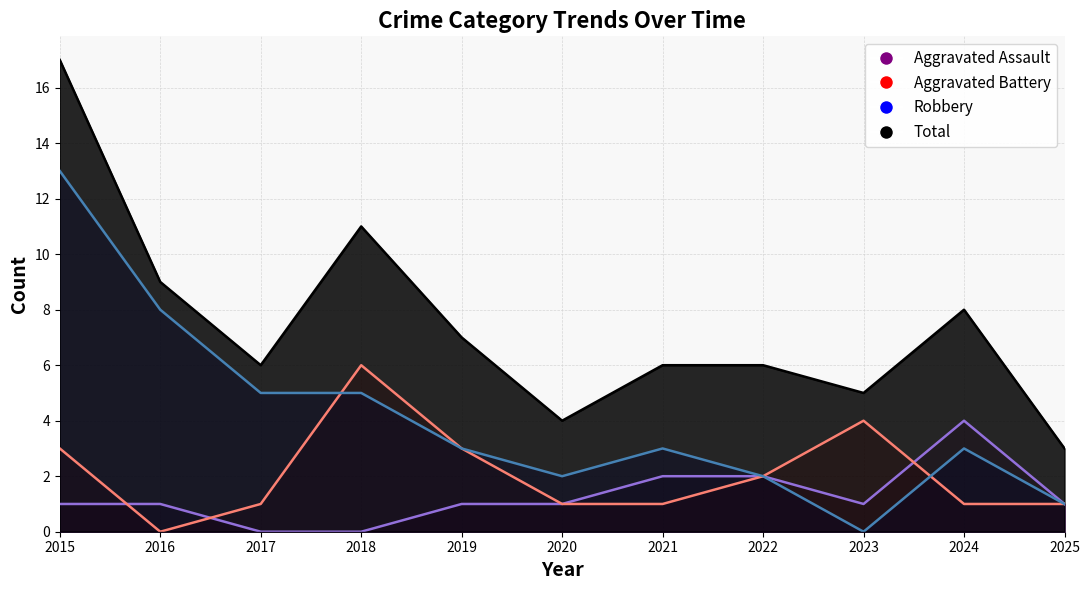

True or false: Aggravated Assault and Total cross at least once.

False